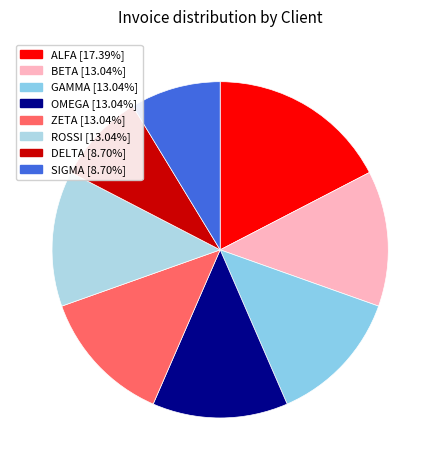

Does BETA represent more than half of the total?

No